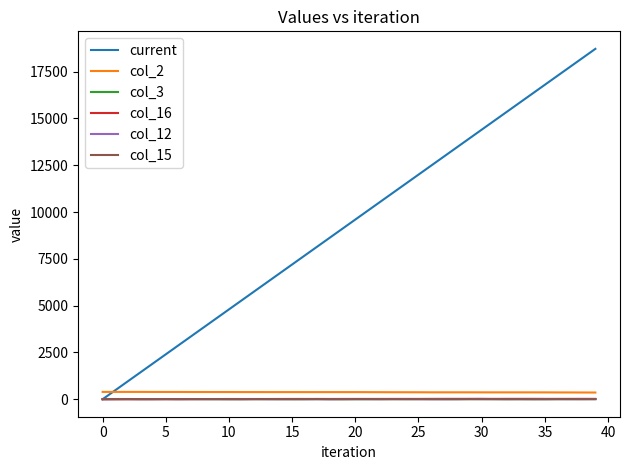

Which series has the widest spread of values?

current